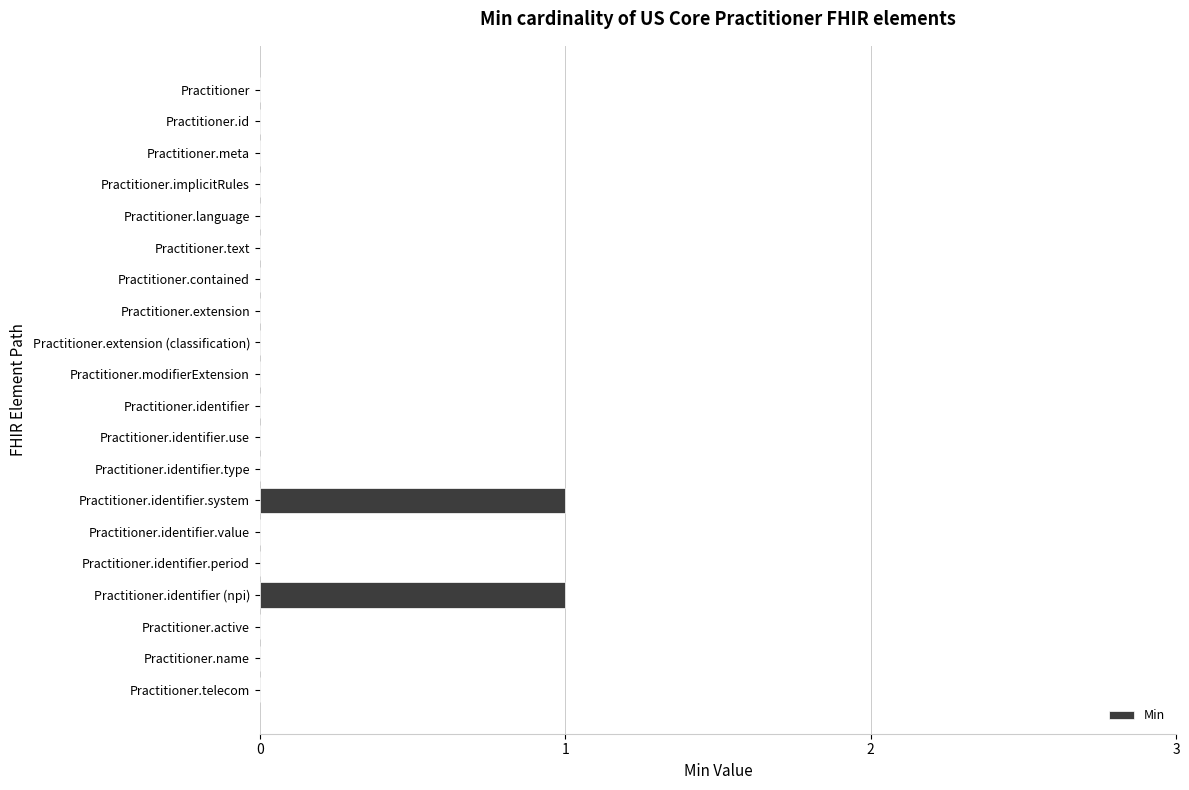

The chart shows a value of 0 at Practitioner.identifier.system. True or false?

False